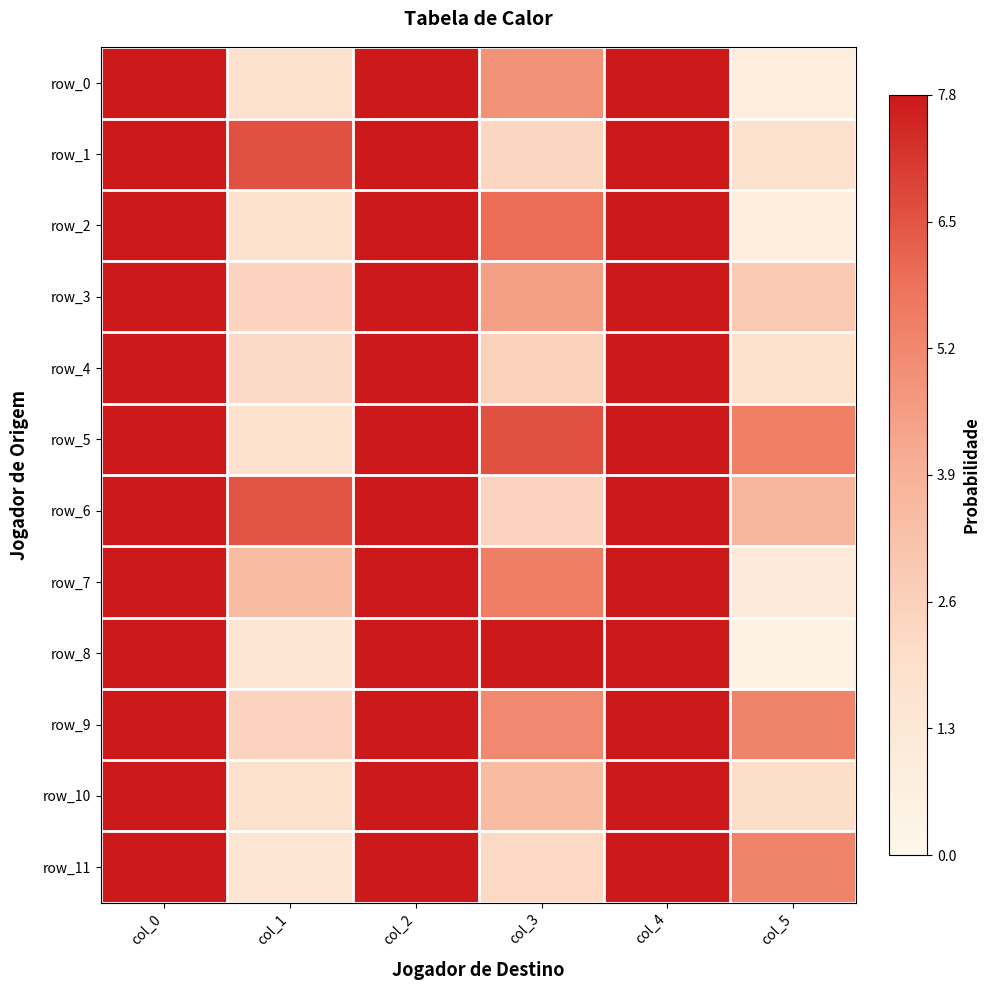

At which label does row_11 first exceed 2?

col_0